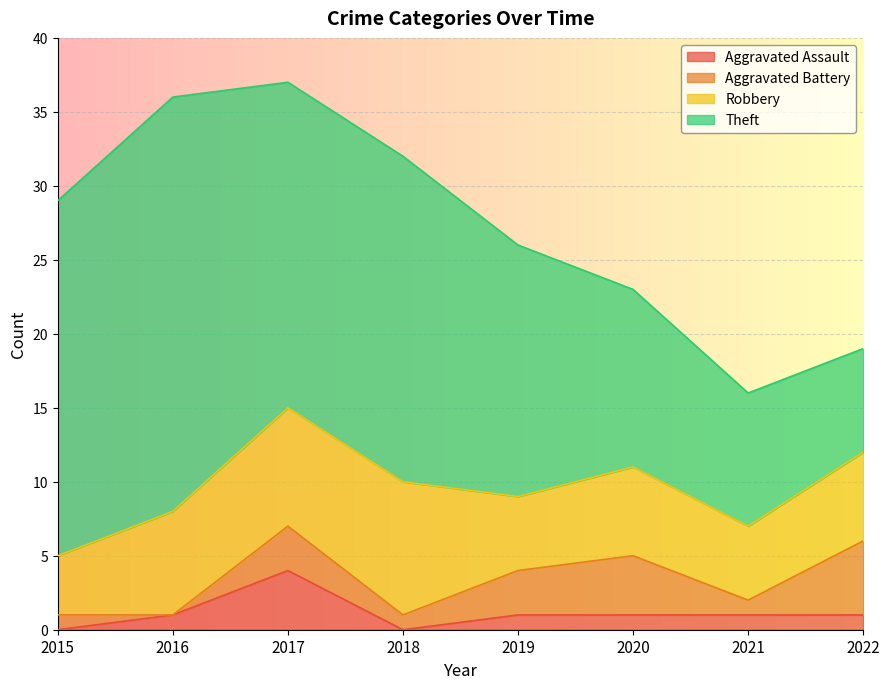

How many data points in Aggravated Assault are less than 1?

2